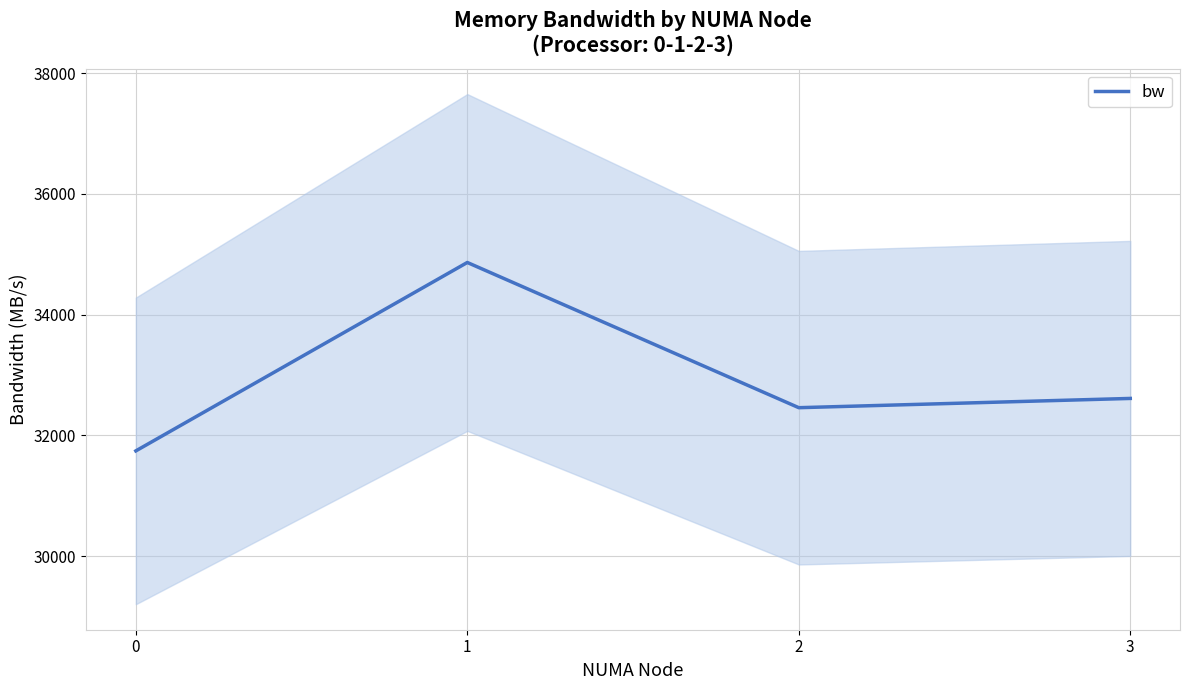

Reading right to left, list all the values displayed in this chart.

32613.4	32460.0	34865.3	31744.4